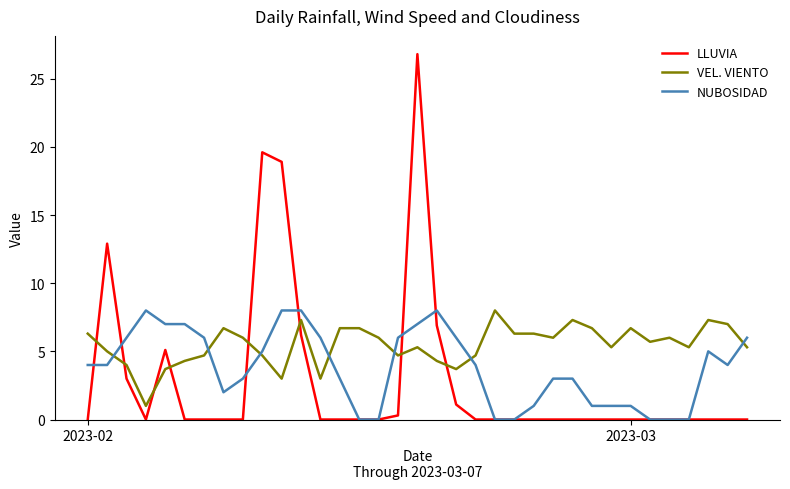

True or false: VEL. VIENTO and LLUVIA cross at least once.

True